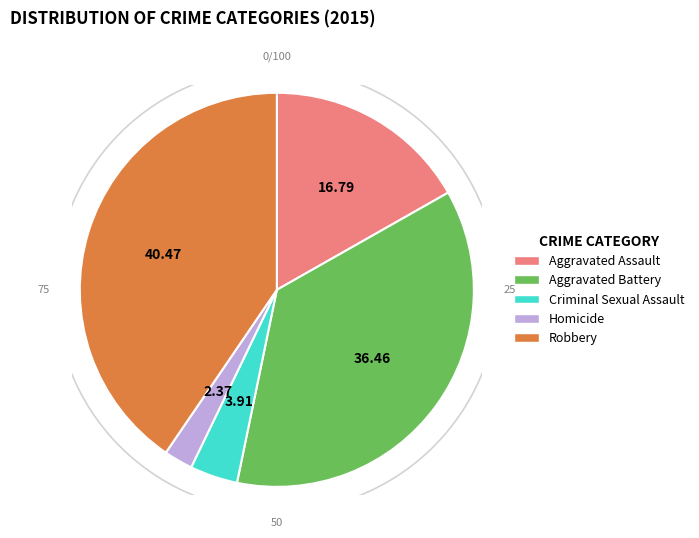

How many slices are in this pie chart?

5